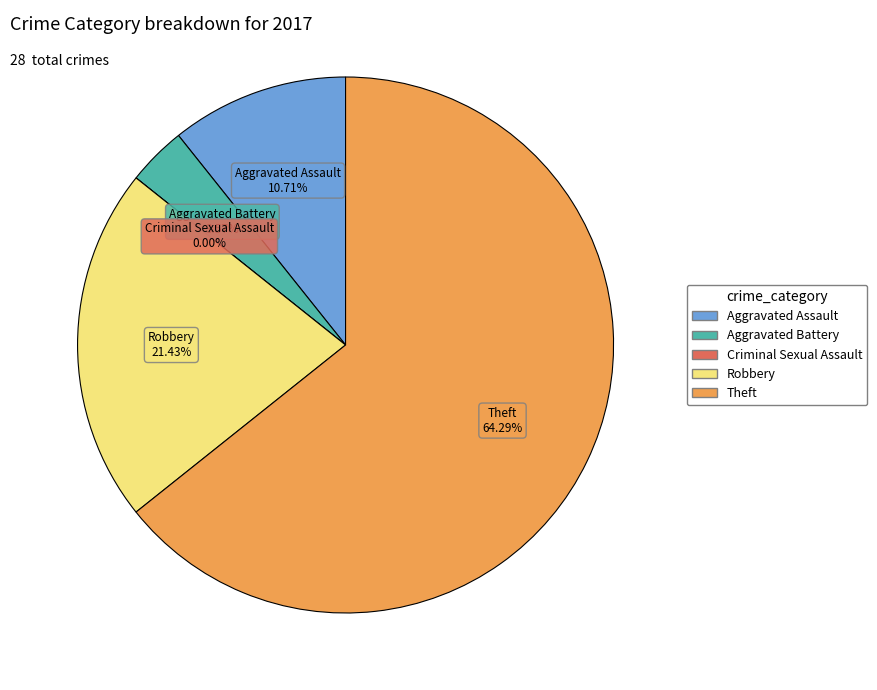

To the nearest percent, what is the average slice percentage?

20%